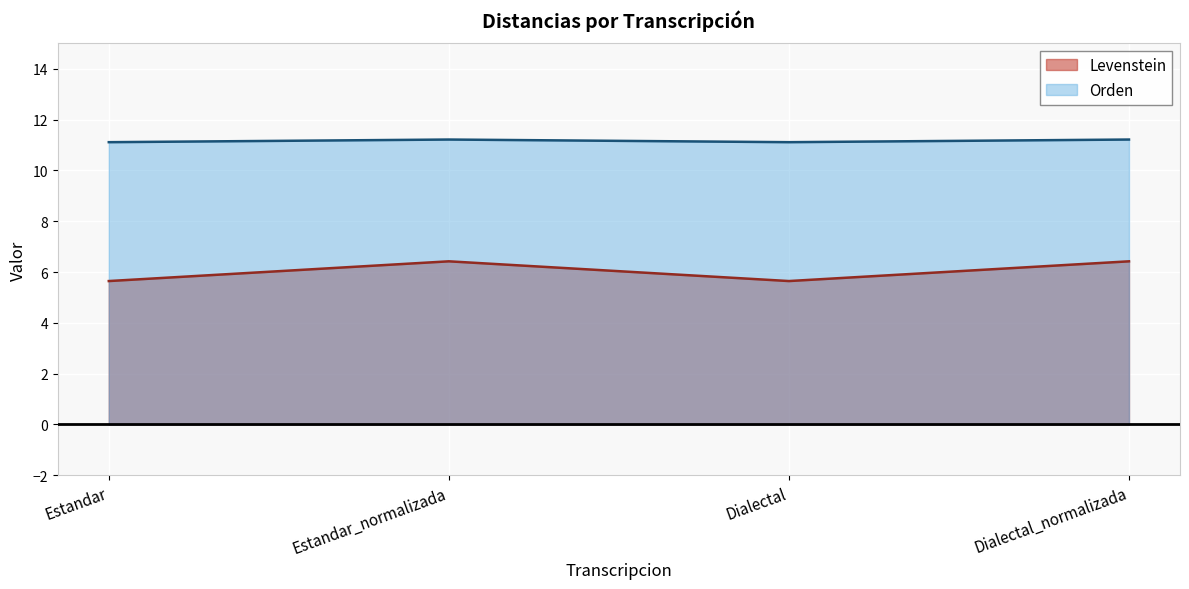

What is the label of the 3rd point from the right?

Estandar_normalizada